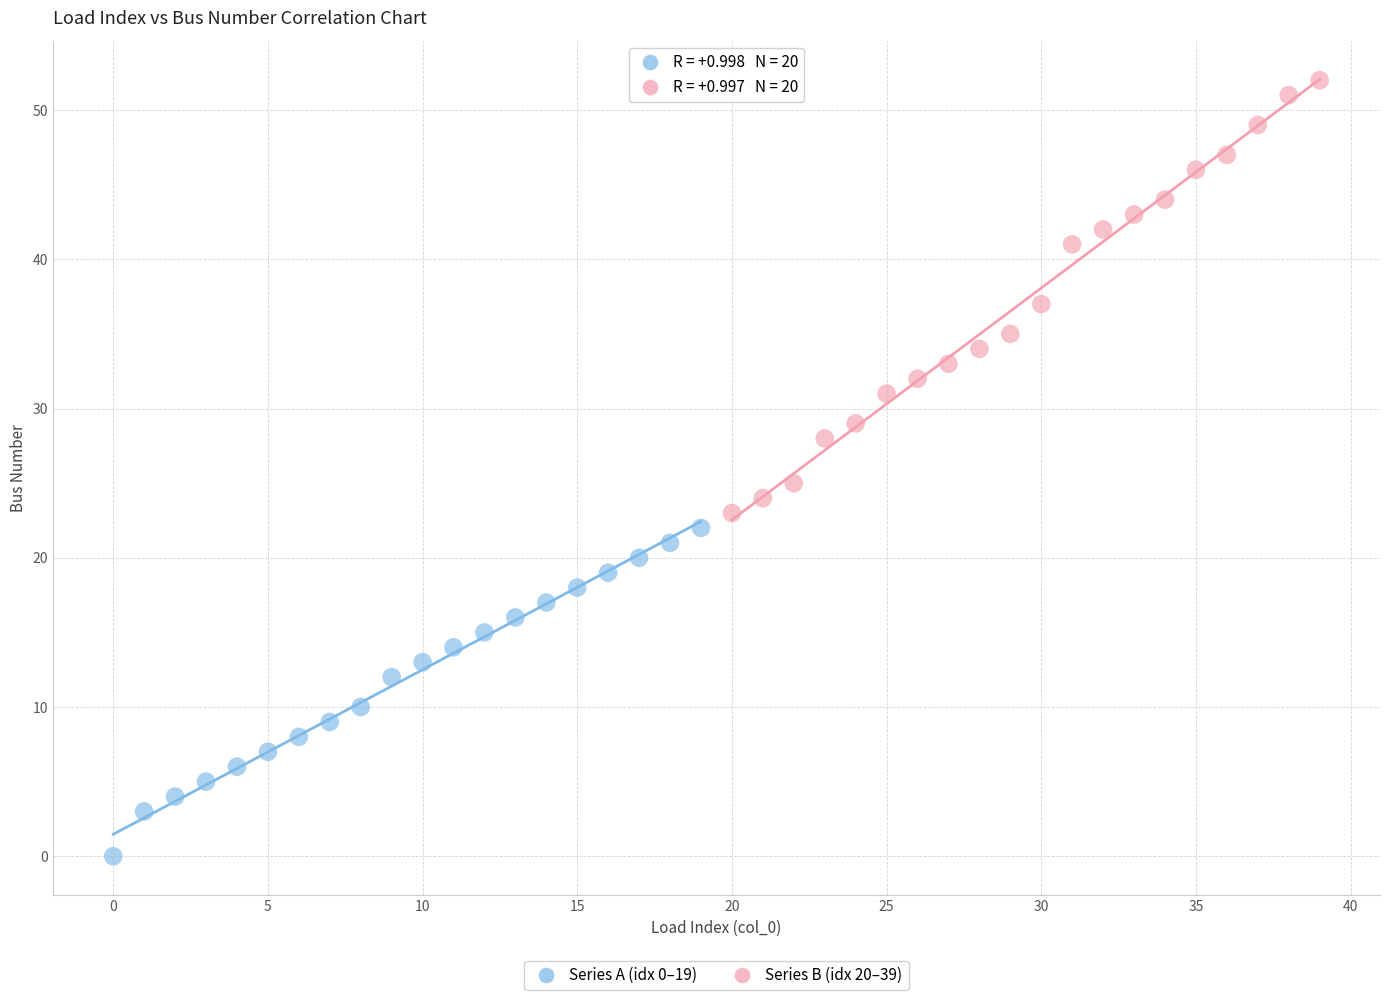

Which series has the largest Y range (max minus min)?

Series B (idx 20–39)